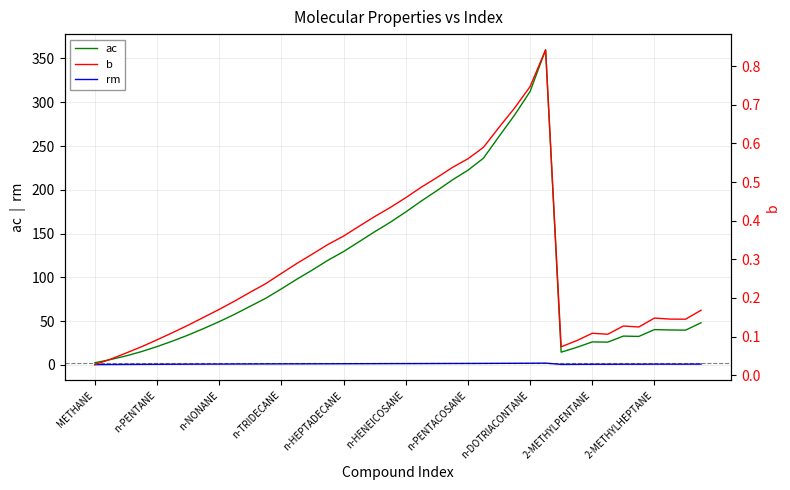

Is the value of rm at n-OCTACOSANE greater than the value of b at n-BUTANE?

Yes